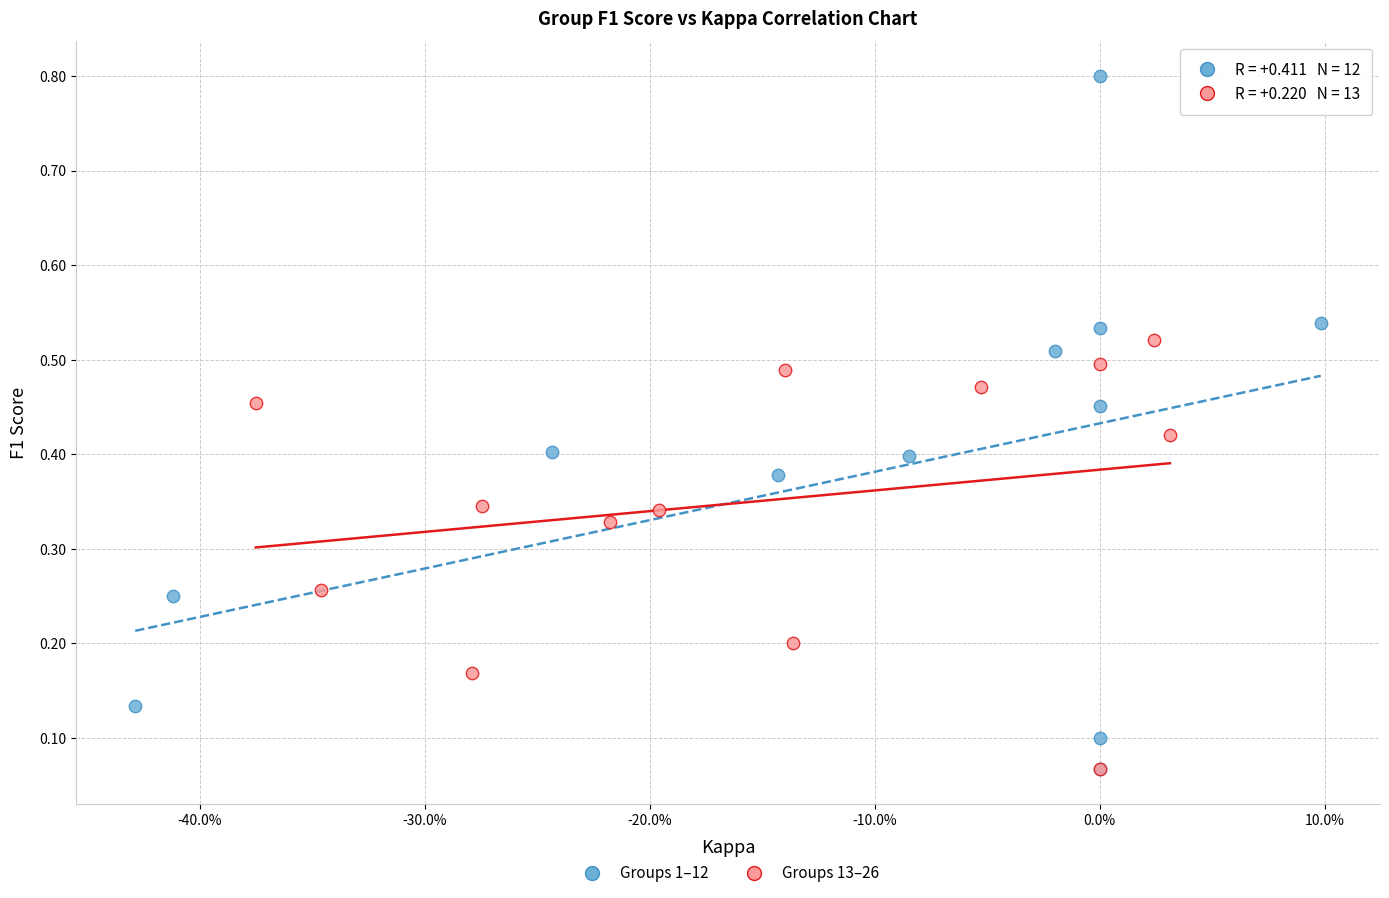

Which series has the largest Y range (max minus min)?

Groups 1–12